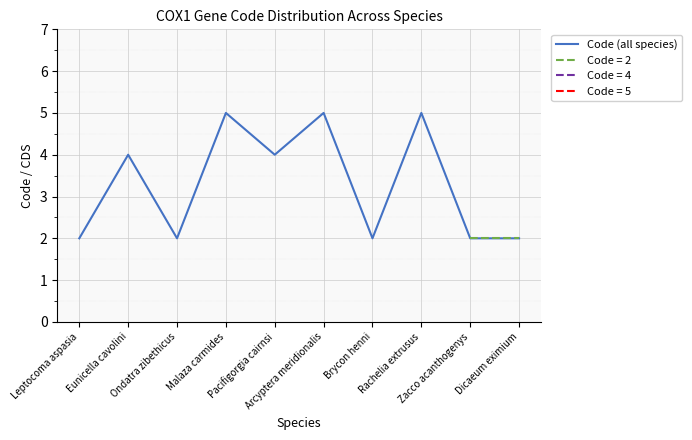

Where is the first local minimum?

Ondatra zibethicus